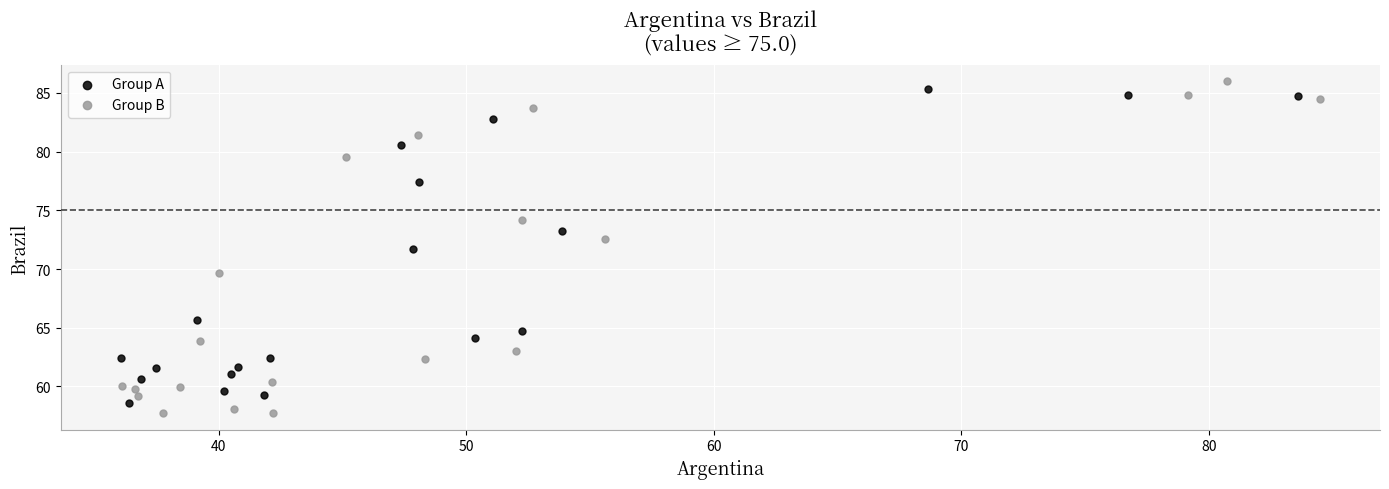

Which series contains the highest Y value?

Group B